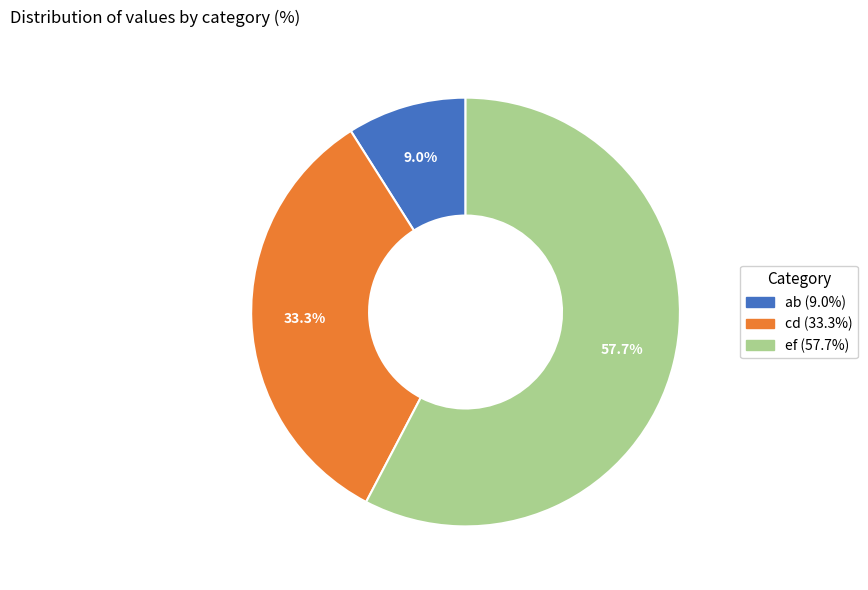

Approximately how many times larger is the value at ab compared to ef?

0.2